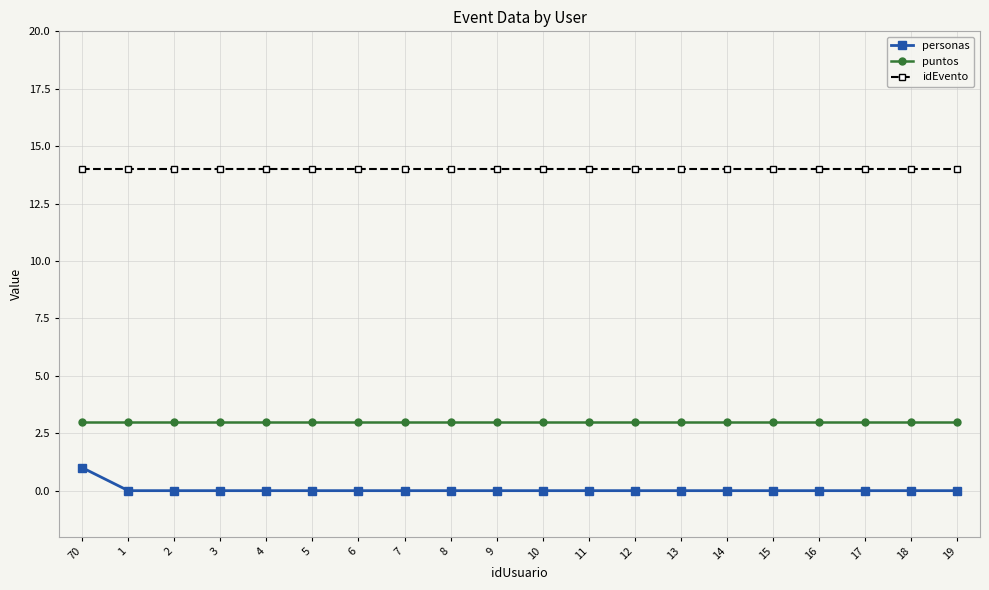

True or false: puntos and personas intersect in this chart.

False